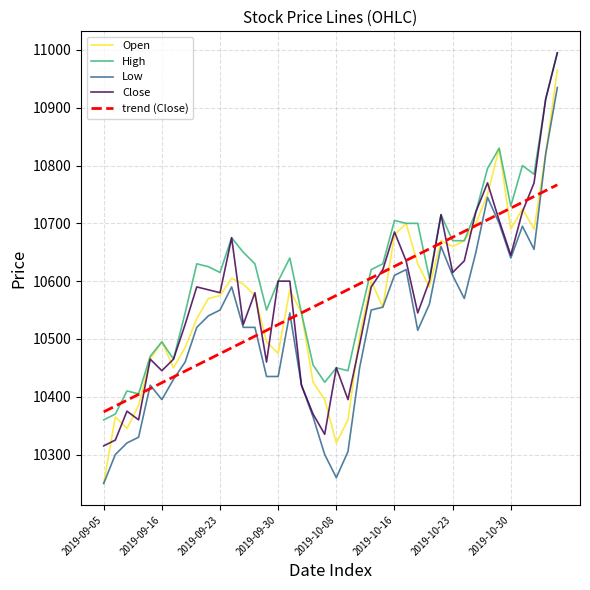

Which series has the largest range (max minus min)?

Open